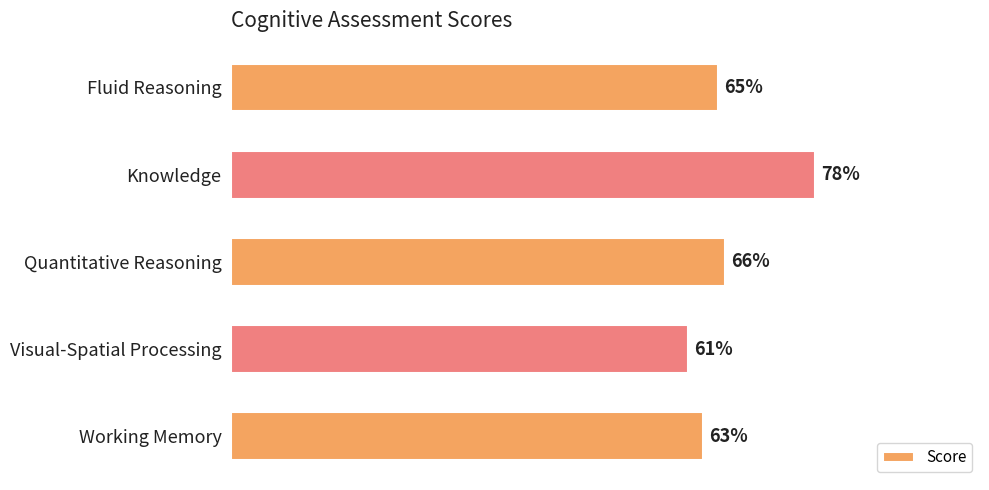

At which category does the chart reach its minimum across all series?

Visual-Spatial Processing